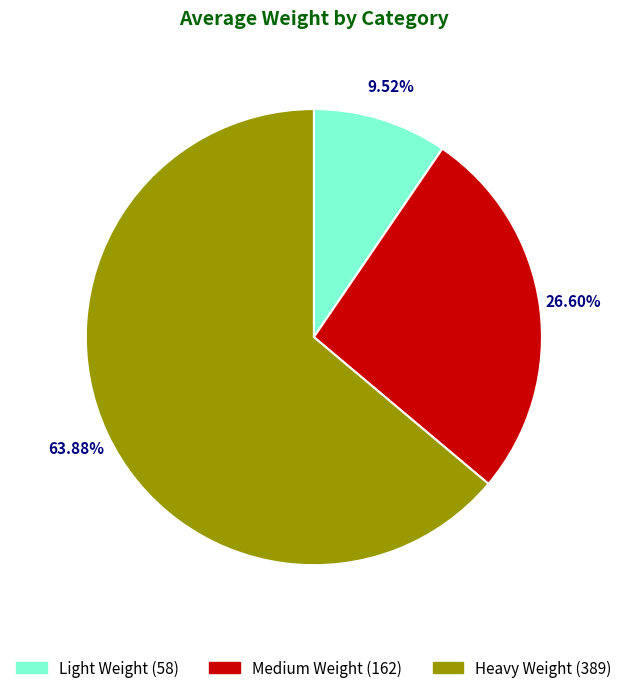

What is the largest slice in the pie chart?

Heavy Weight